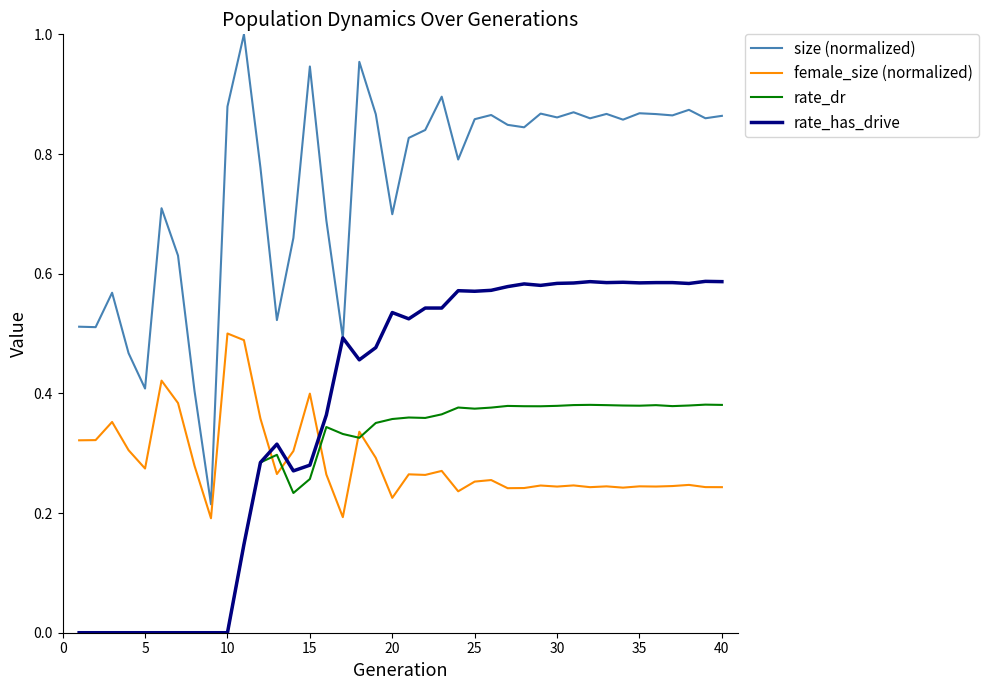

Rank the series by their maximum value, from highest to lowest.

size (normalized), rate_has_drive, female_size (normalized), rate_dr